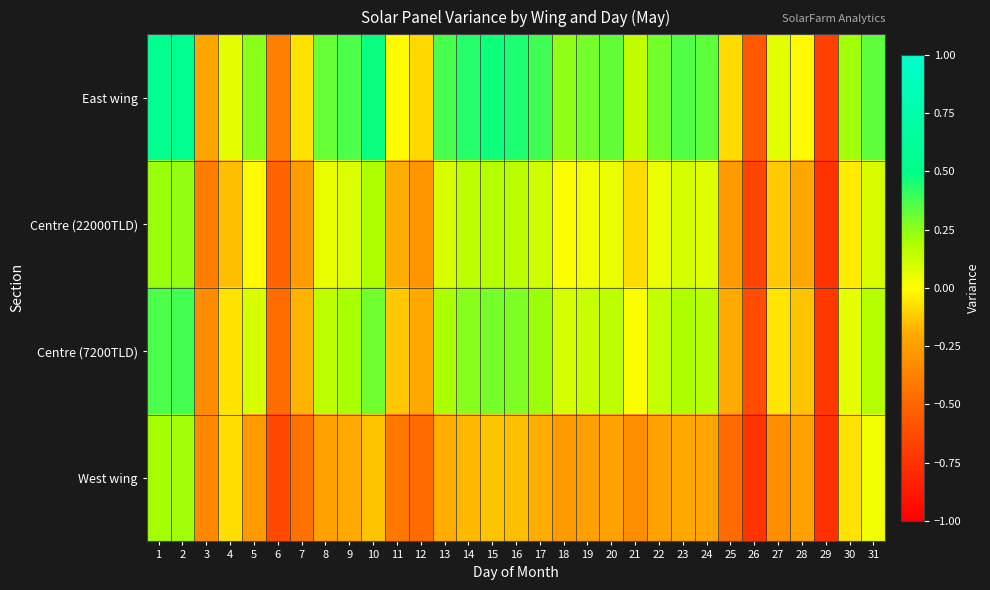

What is the greatest value displayed?

0.6